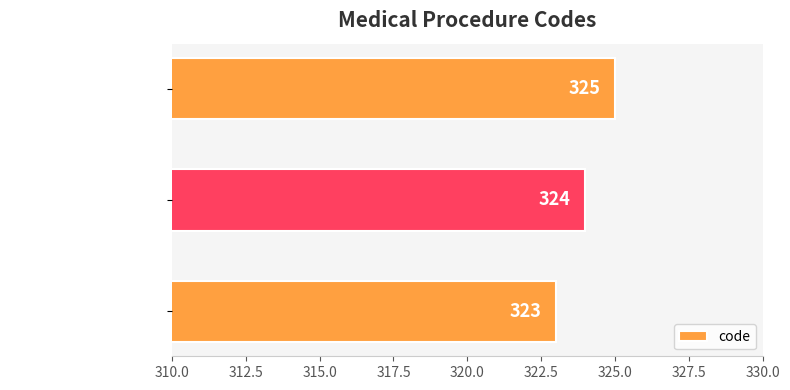

At which label is the value closest to 324?

lung lobe